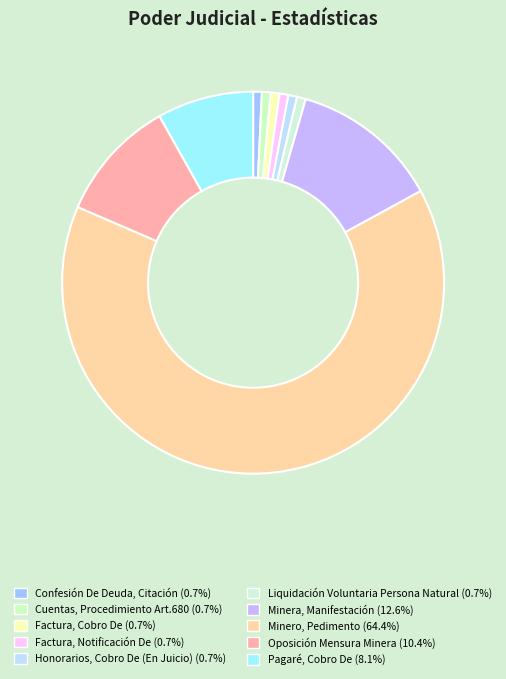

Is it true that Liquidación Voluntaria Persona Natural is 1% of the pie?

True